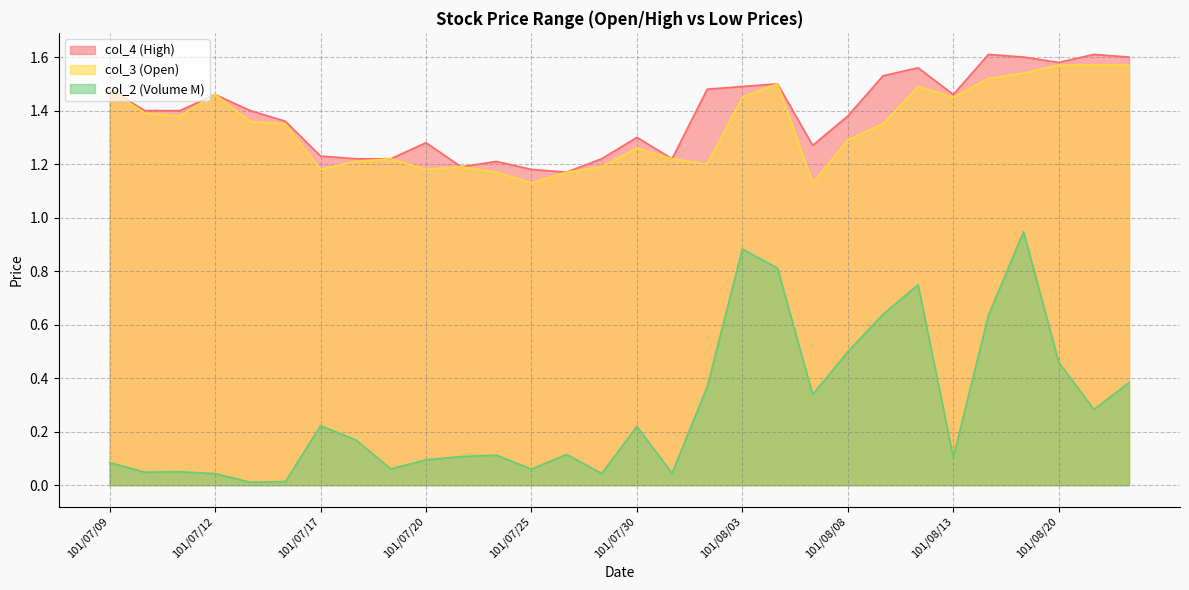

True or false: col_2 and col_3 intersect in this chart.

False